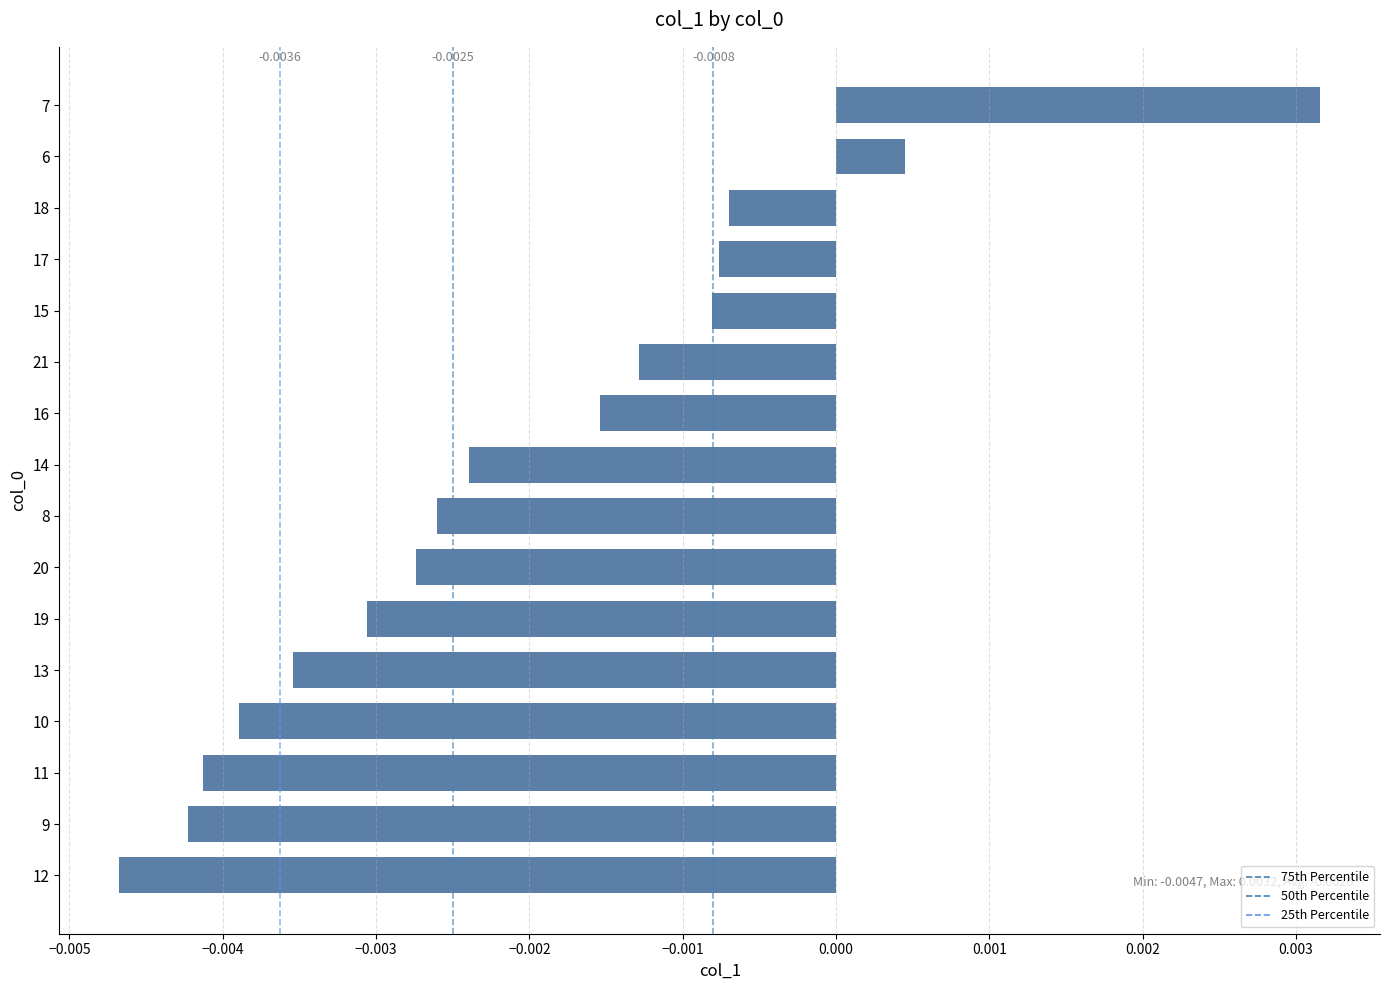

Which has a higher value, 13 or 18?

18